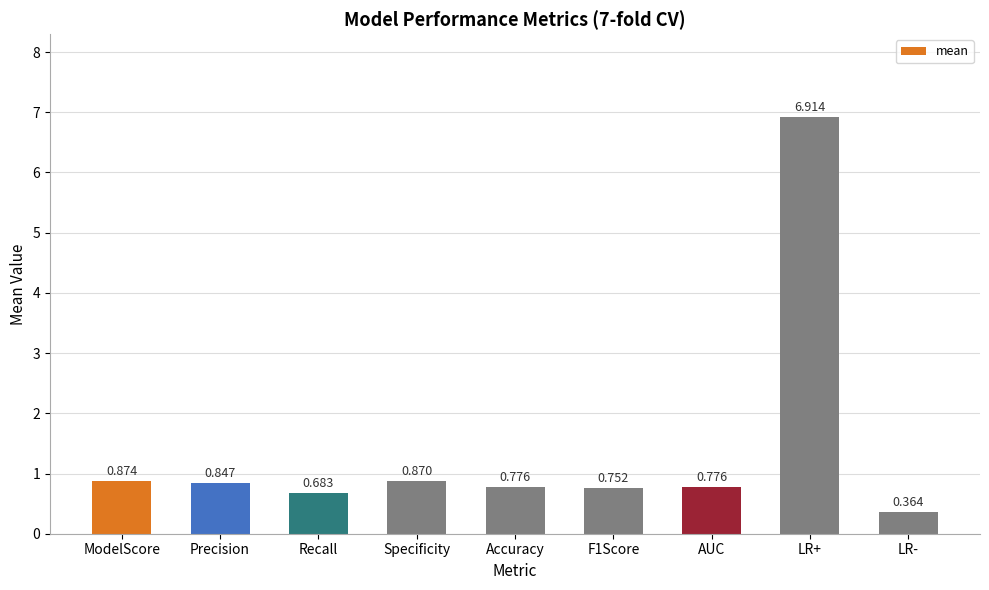

Between ModelScore and Accuracy, which is larger?

ModelScore